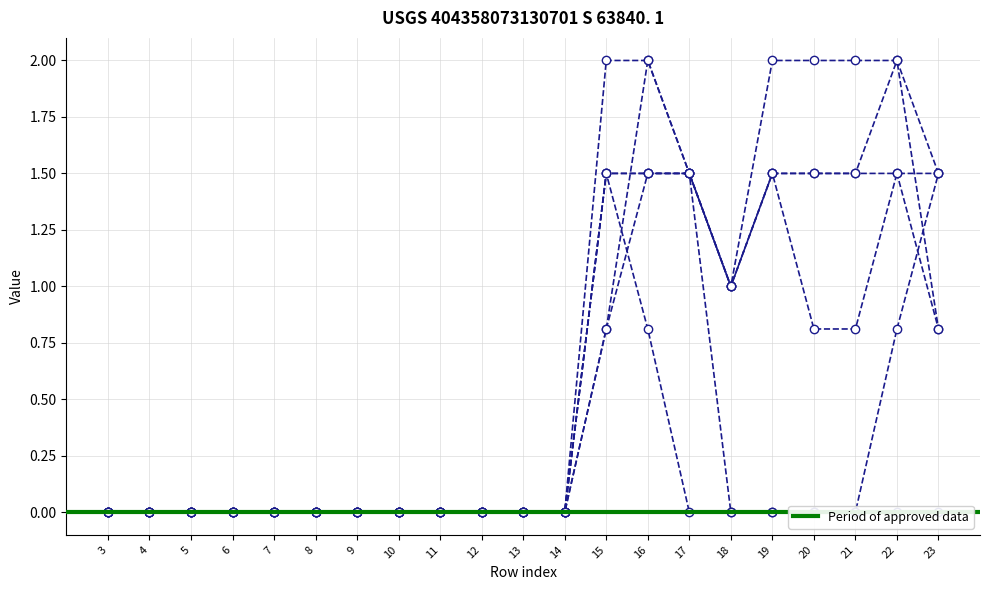

True or false: col_15 and col_11 intersect in this chart.

False